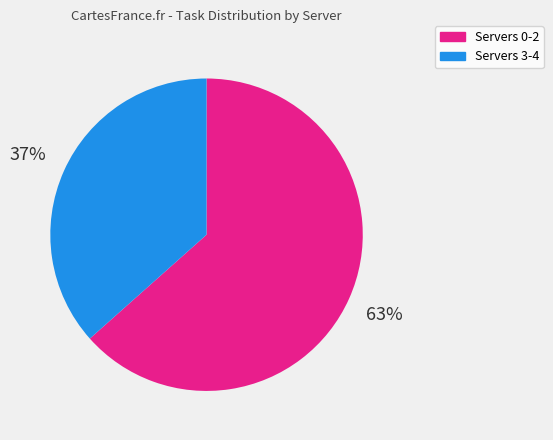

The Servers 0-2 slice represents 53% of the pie. True or false?

False